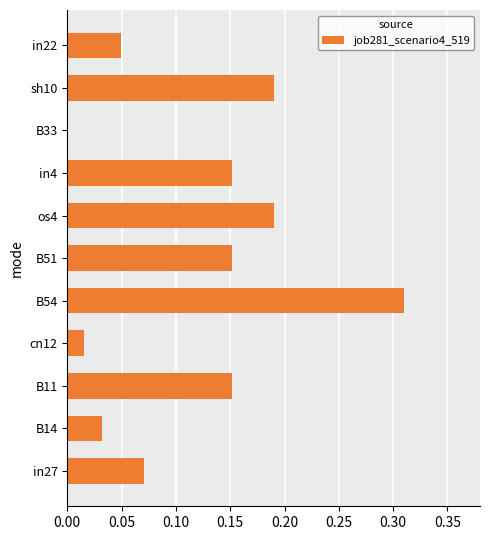

The value at sh10 is 0.3. True or false?

False